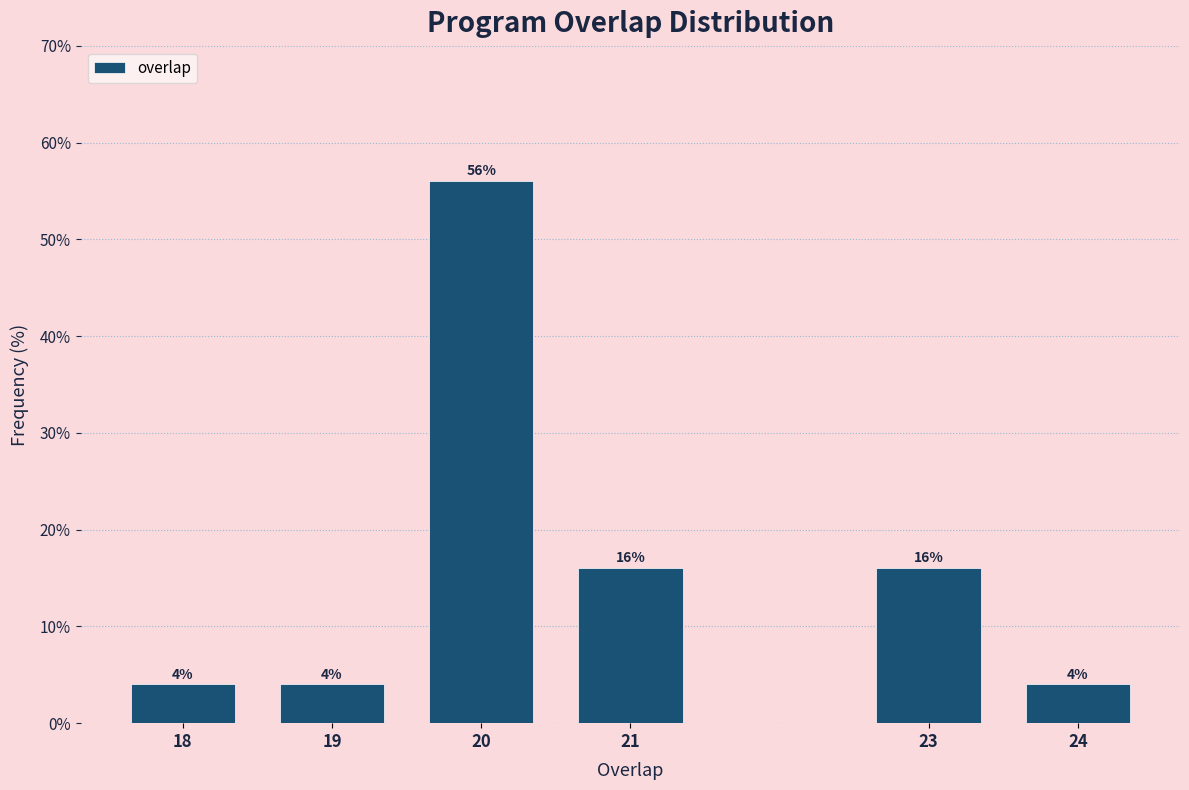

Reading left to right, list all the values displayed in this chart.

4.0	4.0	56.0	16.0	16.0	4.0